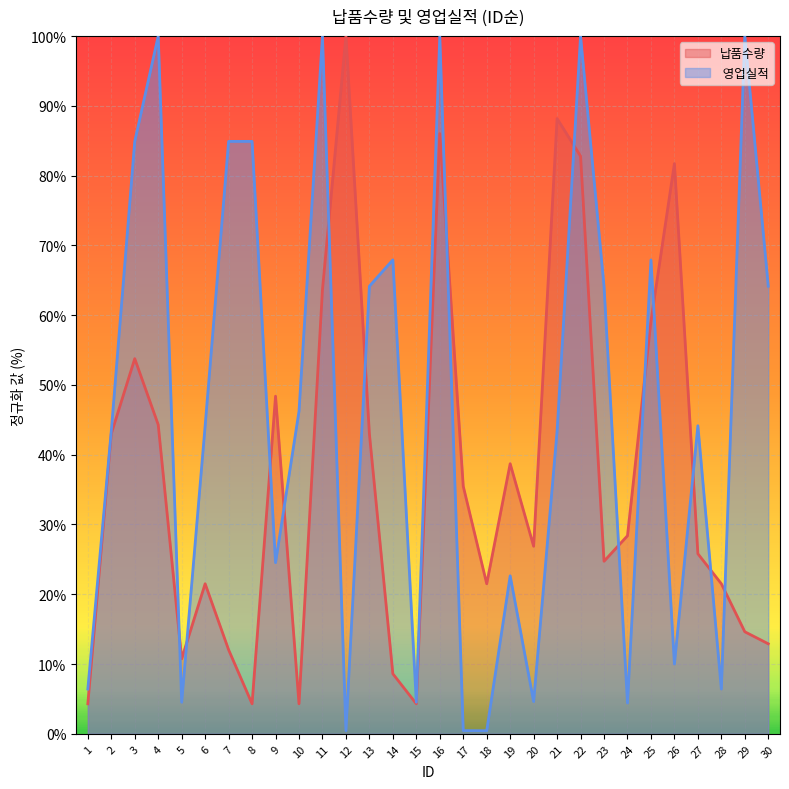

At which category does the chart reach its minimum across all series?

12